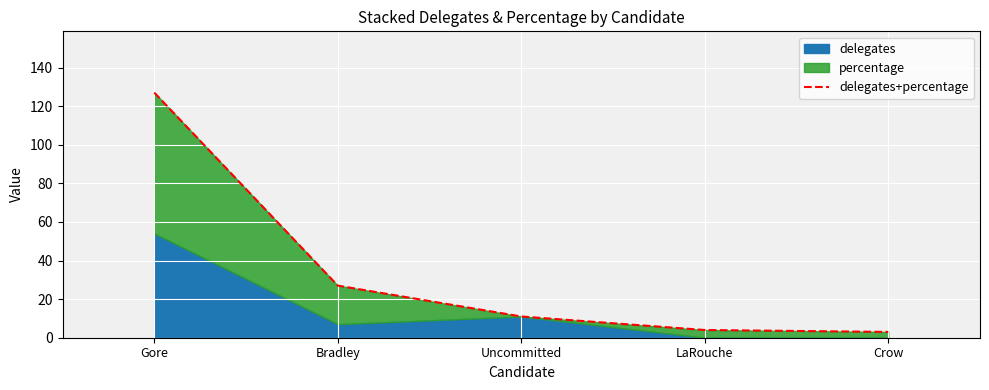

What is the ratio of the value at Bradley to the value at Gore?

0.2